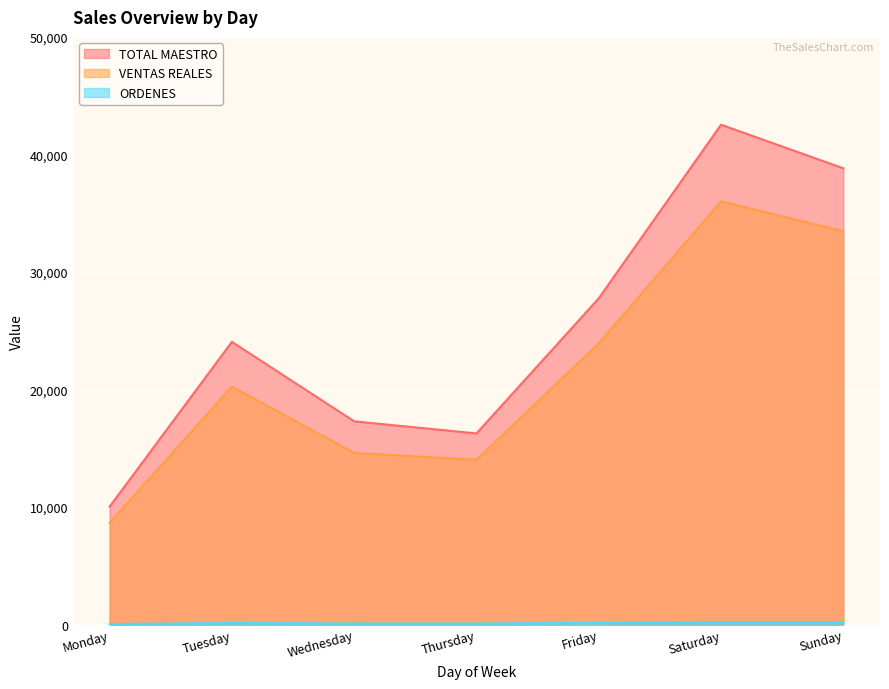

Is it true that VENTAS REALES equals 23932.0 at Friday?

True